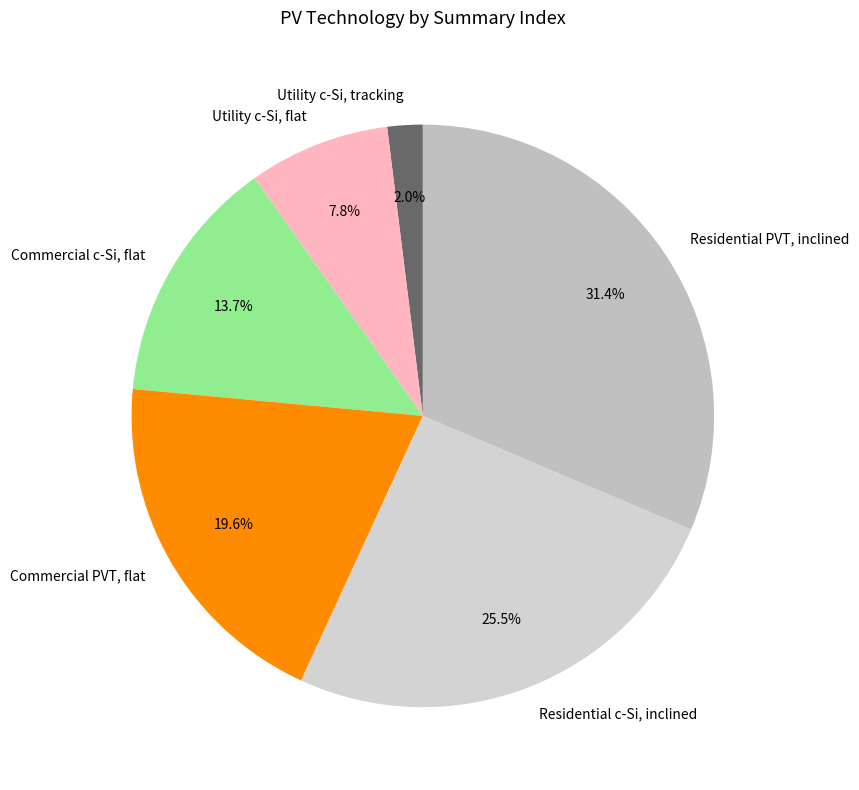

Do Commercial c-Si, flat and Residential PVT, inclined together represent more than half of the pie?

No